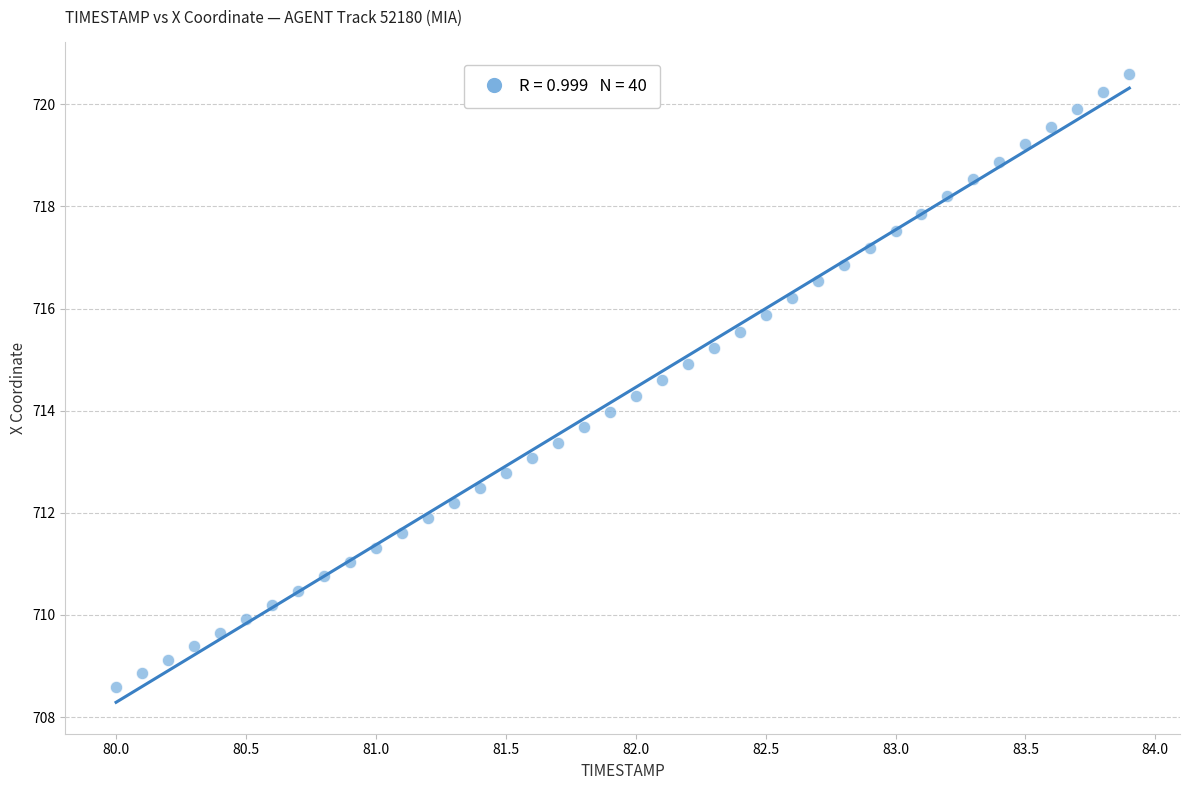

What is the range of X values (max minus min)?

3.9